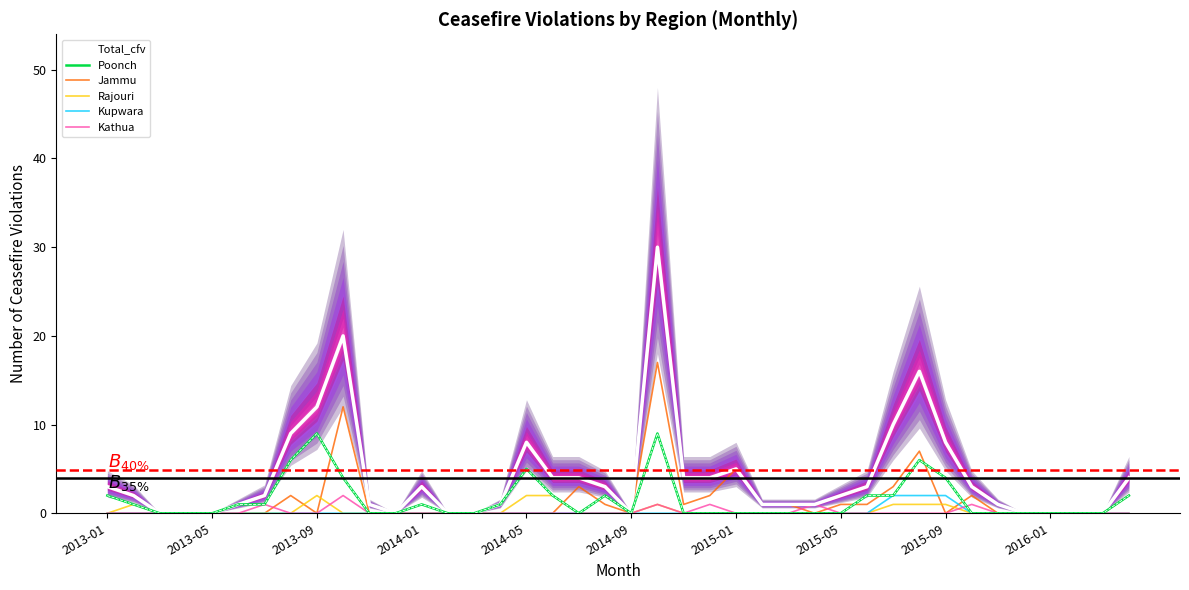

What are all the series names shown in the legend?

Total_cfv, Poonch, Jammu, Rajouri, Kupwara, Kathua